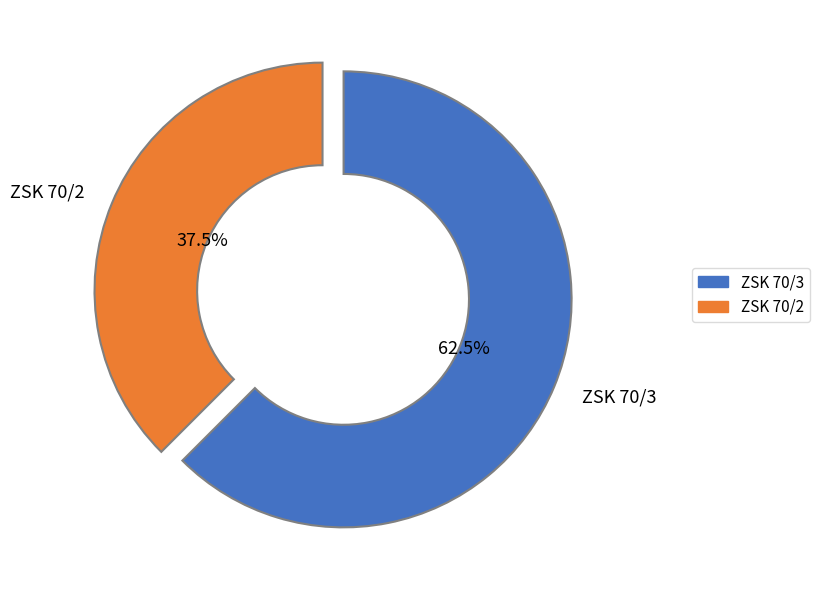

What is the smallest slice in the pie chart?

ZSK 70/2